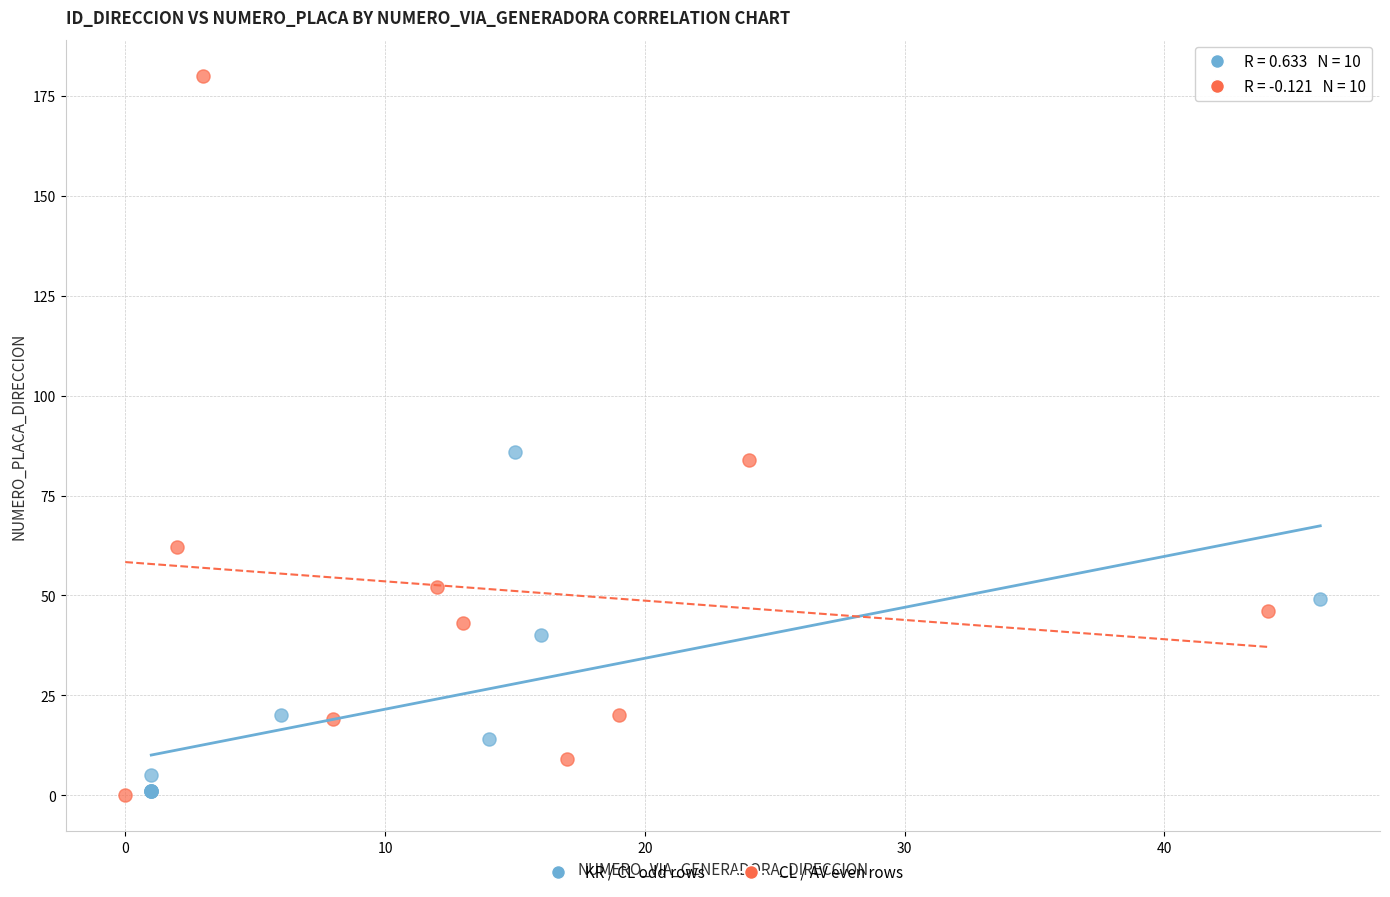

Which series has the largest Y range (max minus min)?

CL / AV even rows